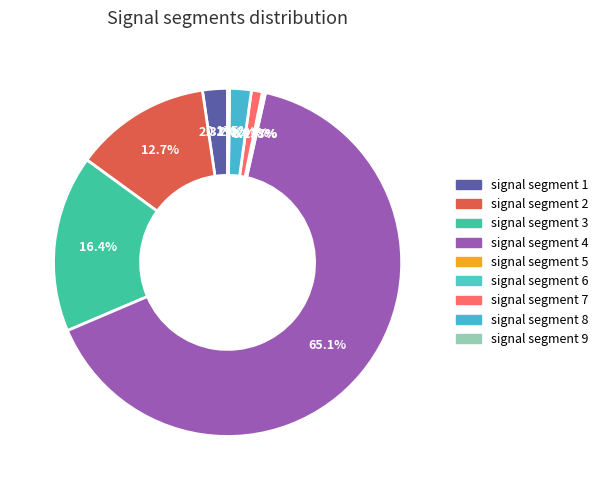

What percentage is NOT represented by signal segment 8?

98.0%